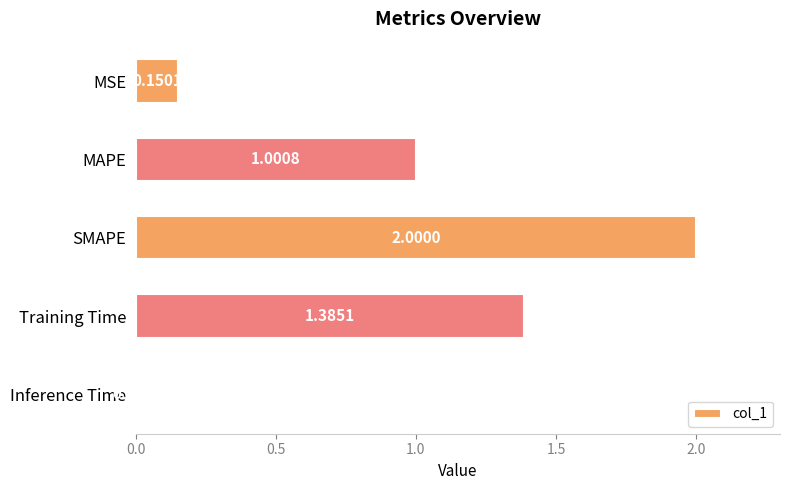

List the labels in order of value, smallest first.

Inference Time, MSE, MAPE, Training Time, SMAPE